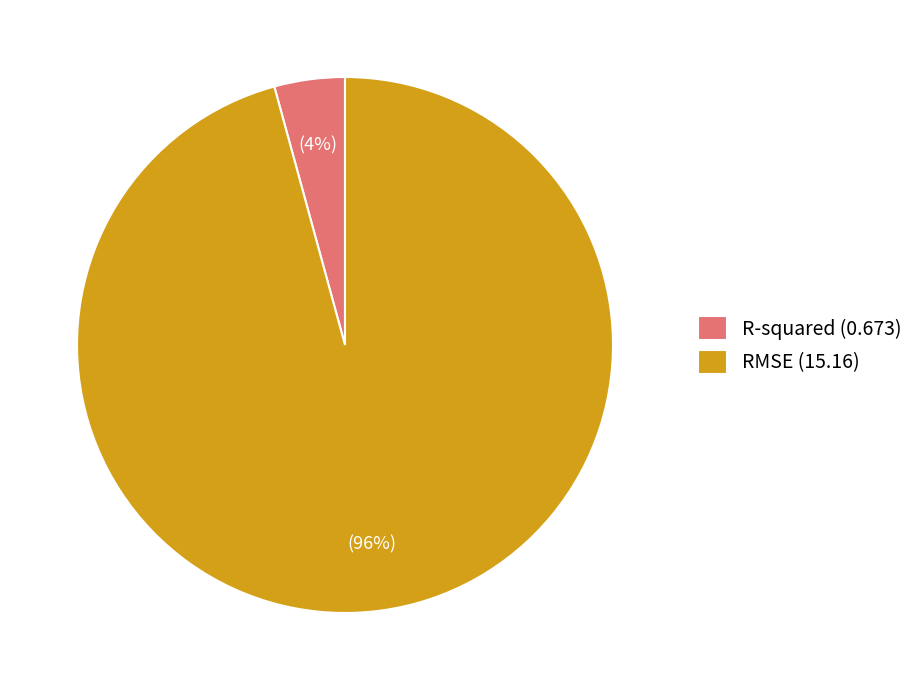

To the nearest percent, what portion does RMSE represent?

96%